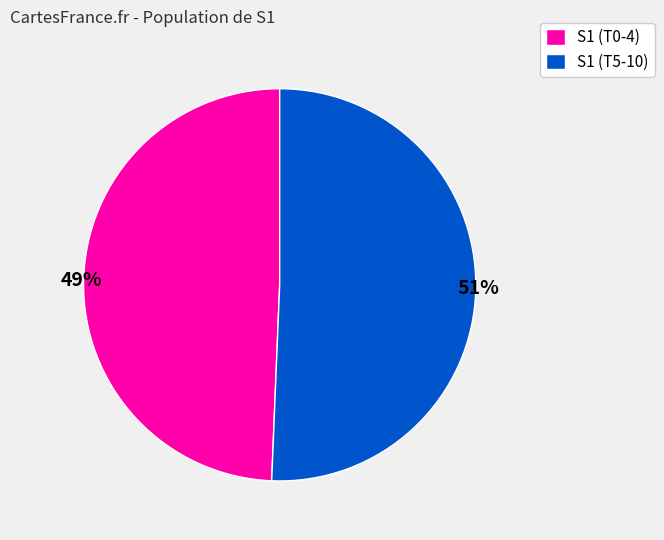

To the nearest percent, what is the combined percentage of S1 (T5-10) and S1 (T0-4)?

100%